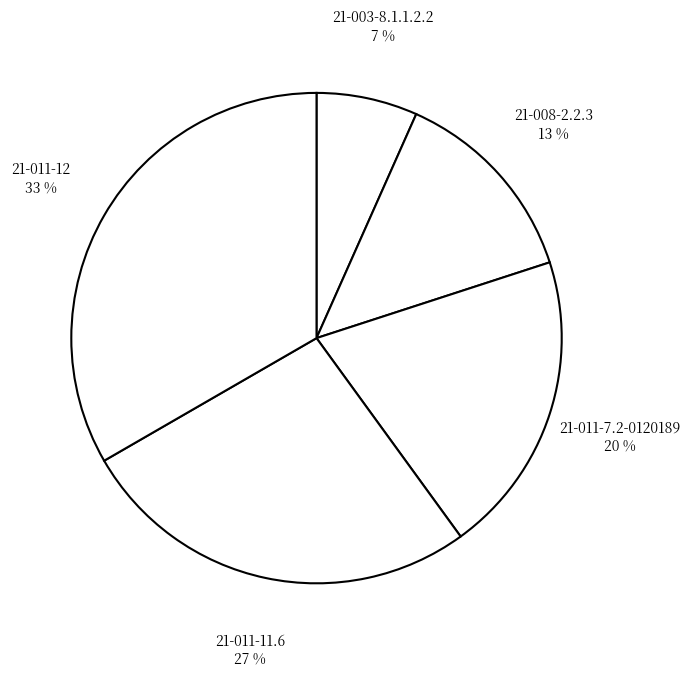

To the nearest percent, what percentage of the pie is 21-008-2.2.3?

13%